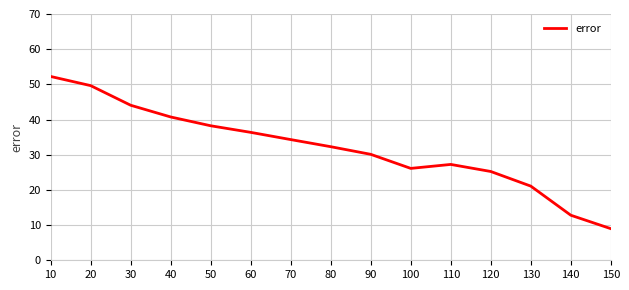

What is the ratio of the value at 130 to the value at 70?

0.6